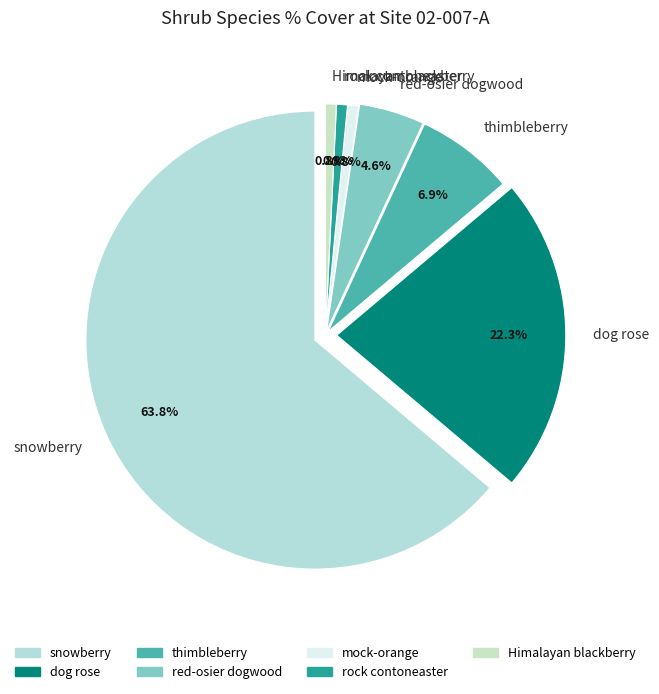

The dog rose slice represents 37% of the pie. True or false?

False